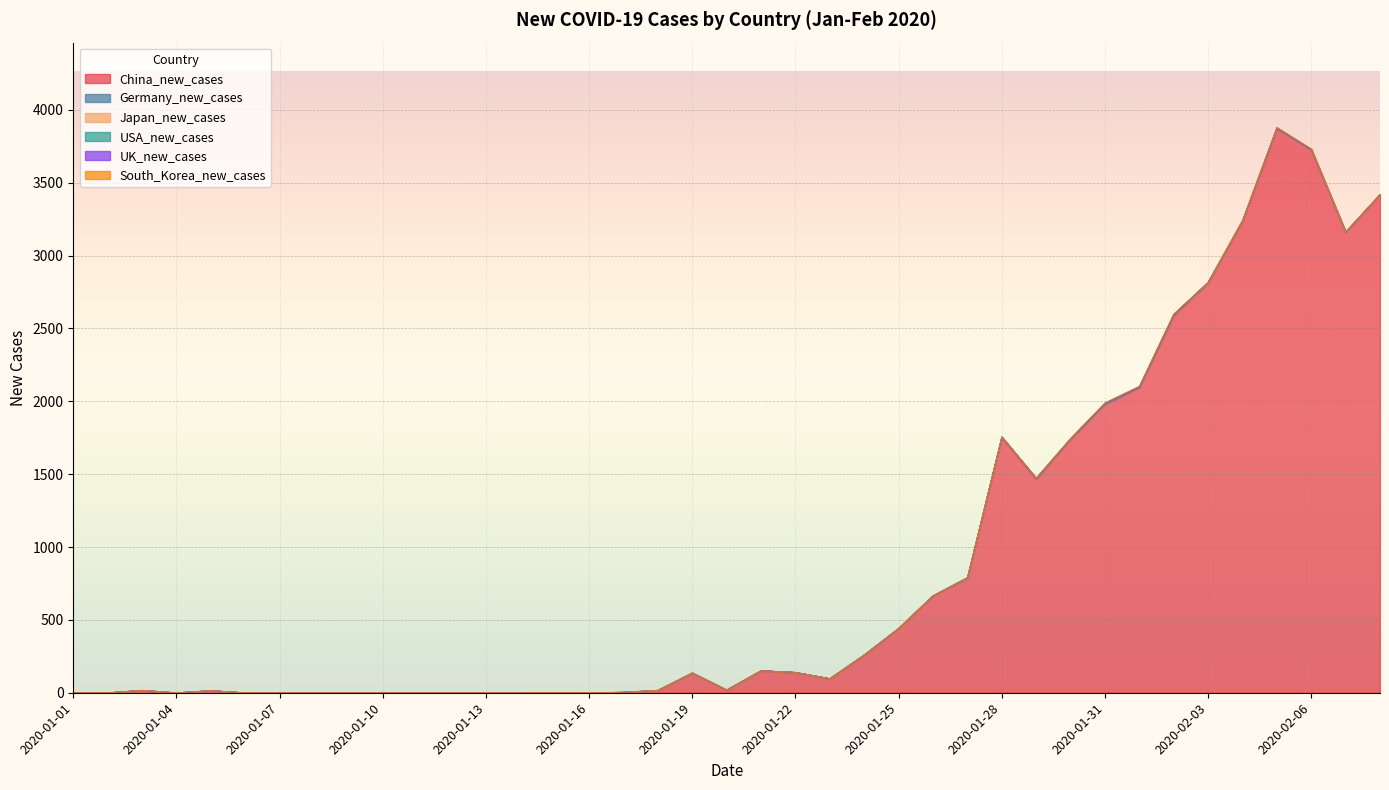

True or false: Germany_new_cases has a value of 0 at 2020-01-22.

True